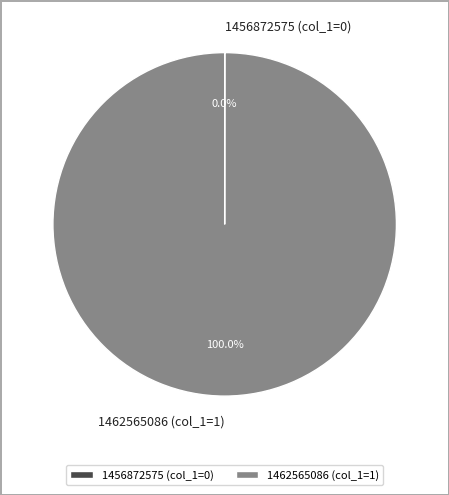

Is there a majority slice in this chart?

Yes